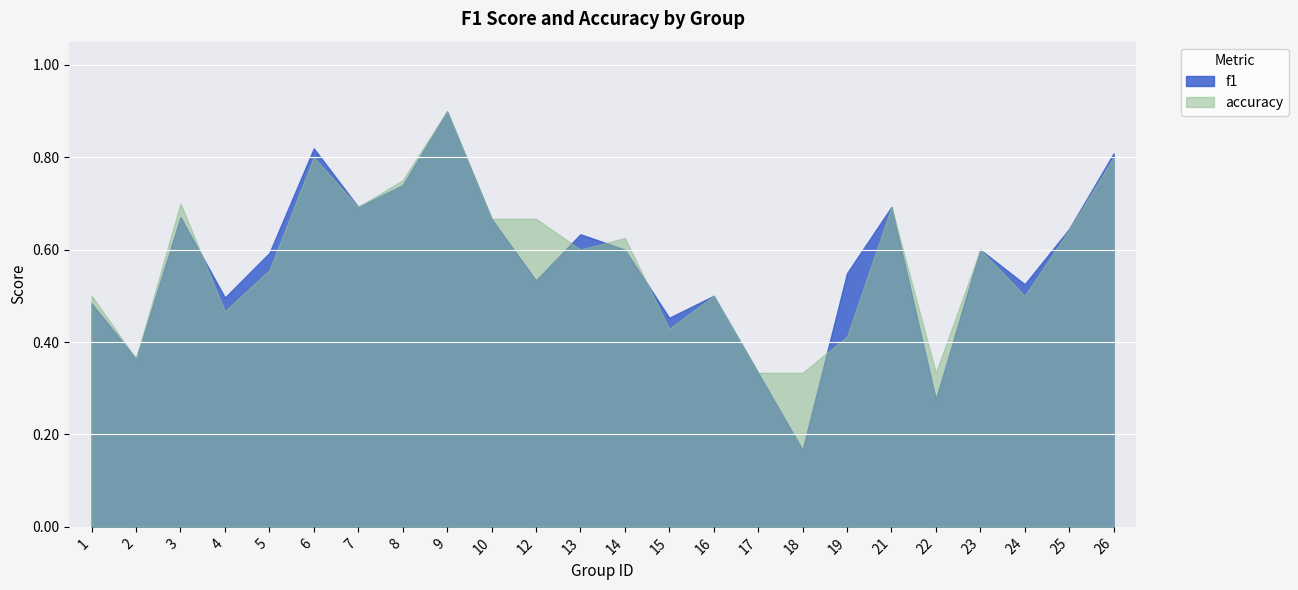

Reading right to left, list all the values displayed in this chart.

f1: 0.8	0.6	0.5	0.6	0.3	0.7	0.5	0.2	0.3	0.5	0.5	0.6	0.6	0.5	0.7	0.9	0.7	0.7	0.8	0.6	0.5	0.7	0.4	0.5
accuracy: 0.8	0.6	0.5	0.6	0.3	0.7	0.4	0.3	0.3	0.5	0.4	0.6	0.6	0.7	0.7	0.9	0.8	0.7	0.8	0.6	0.5	0.7	0.4	0.5